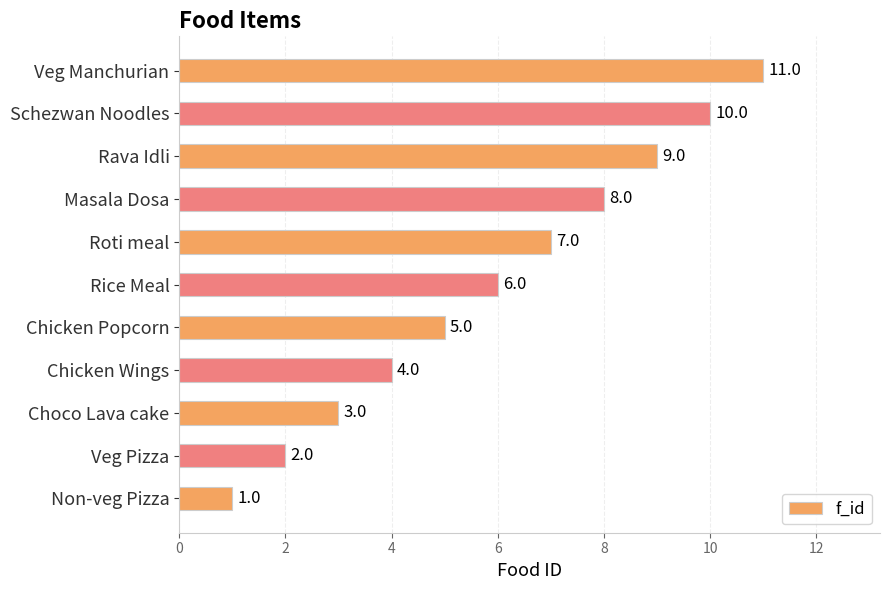

Read the value at Rava Idli, to the nearest 10.

10